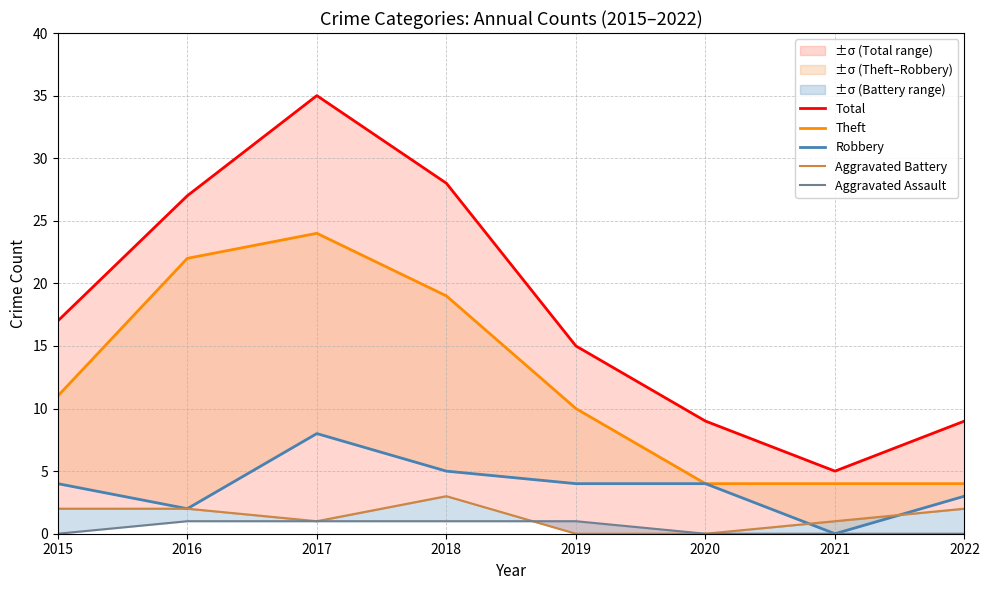

Which series has the largest total across all categories?

Total